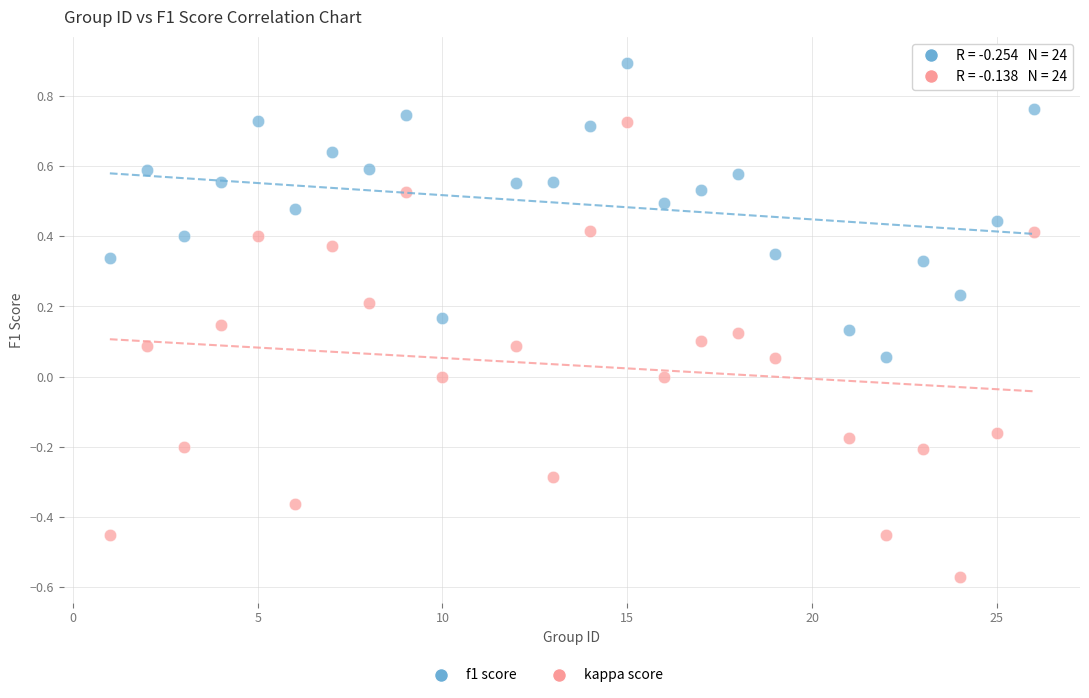

Which series reaches the minimum Y coordinate?

kappa score